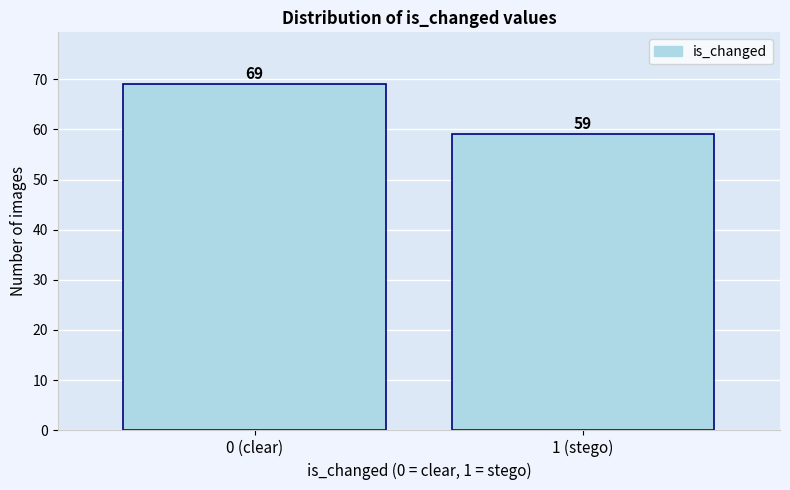

Reading left to right, what are all the values shown in this chart?

69	59